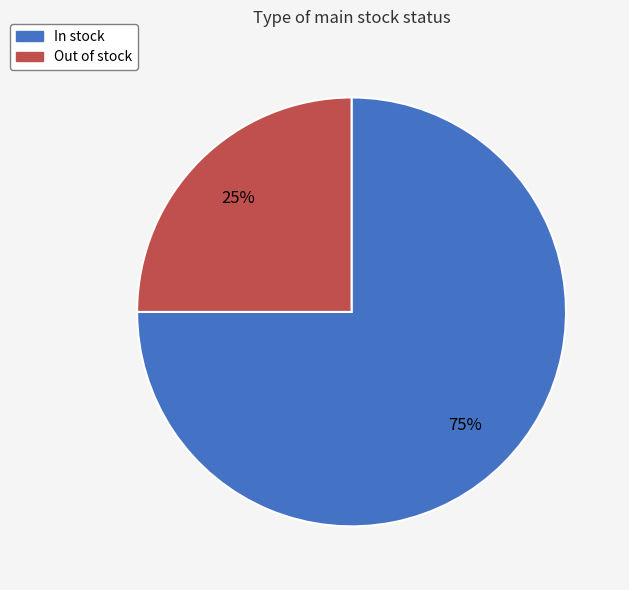

To the nearest percent, what is the average slice percentage?

50%